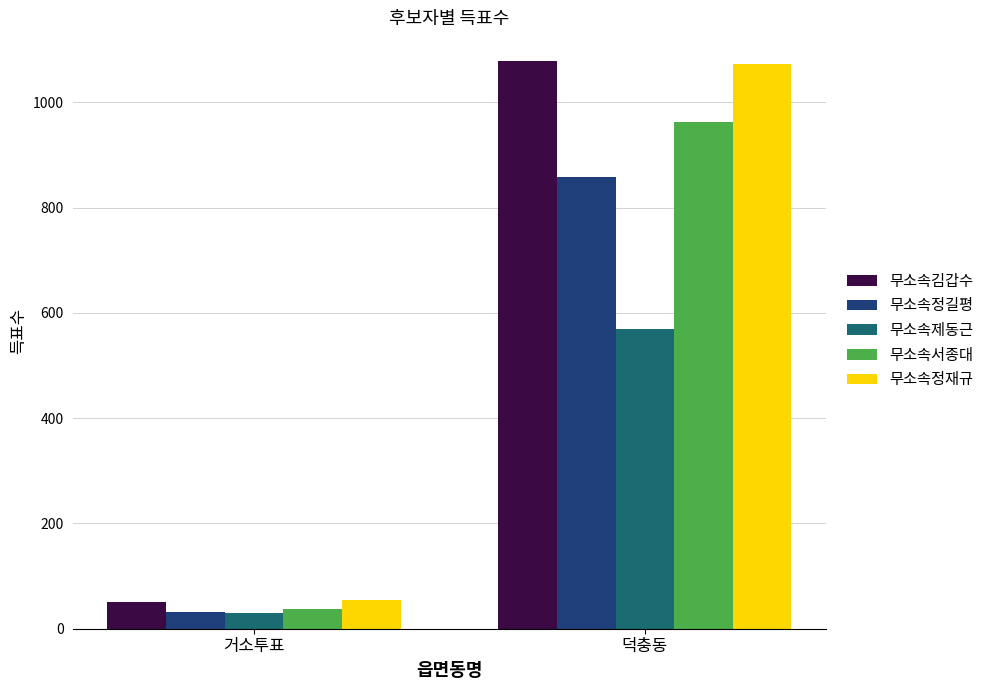

Is the value of 무소속정재규 at 덕충동 greater than the value of 무소속서종대 at 거소투표?

Yes